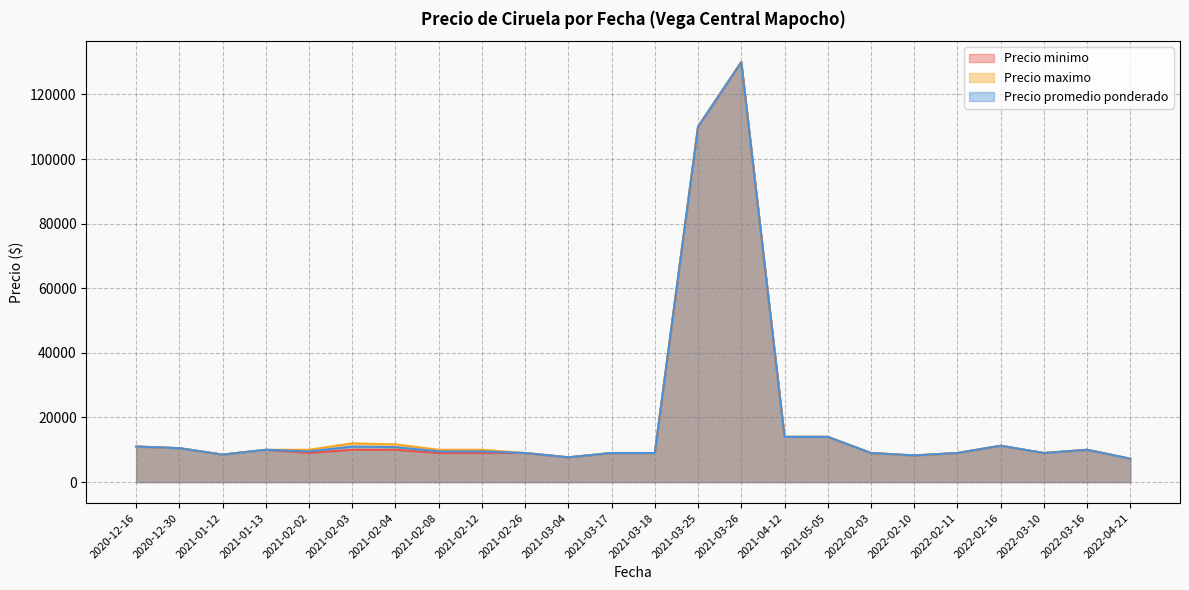

The Precio maximo series shows 12000 at 2021-02-03. True or false?

True